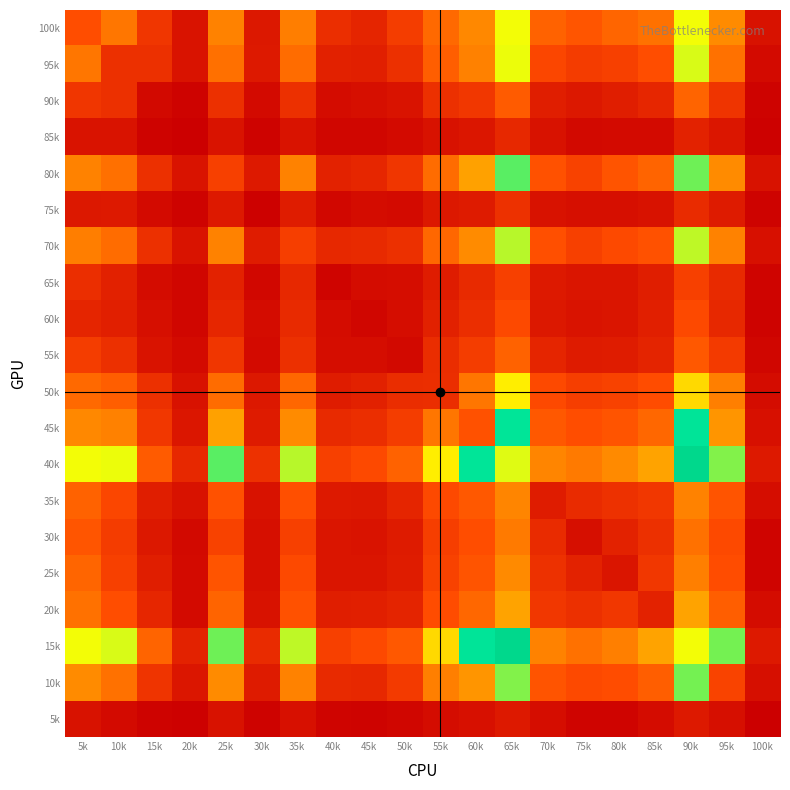

How many series are shown in this chart?

20